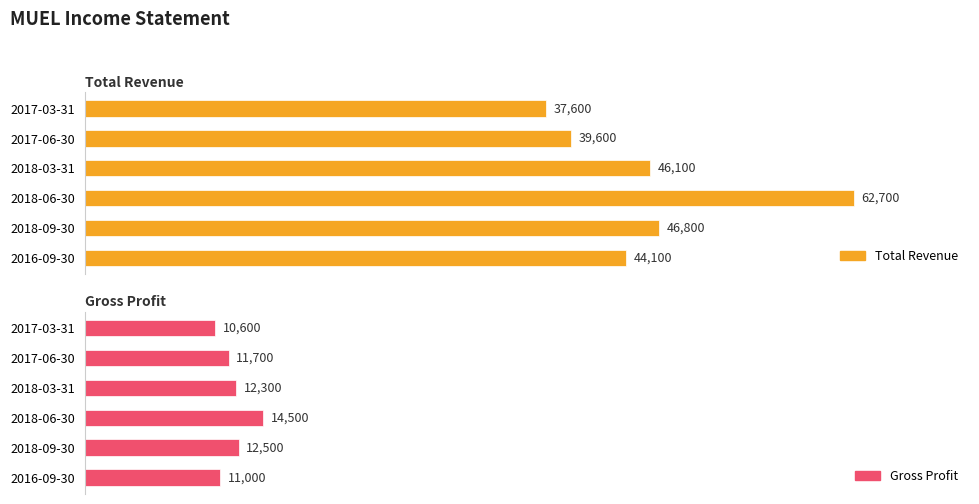

What are all the series names shown in the legend?

Total Revenue, Gross Profit